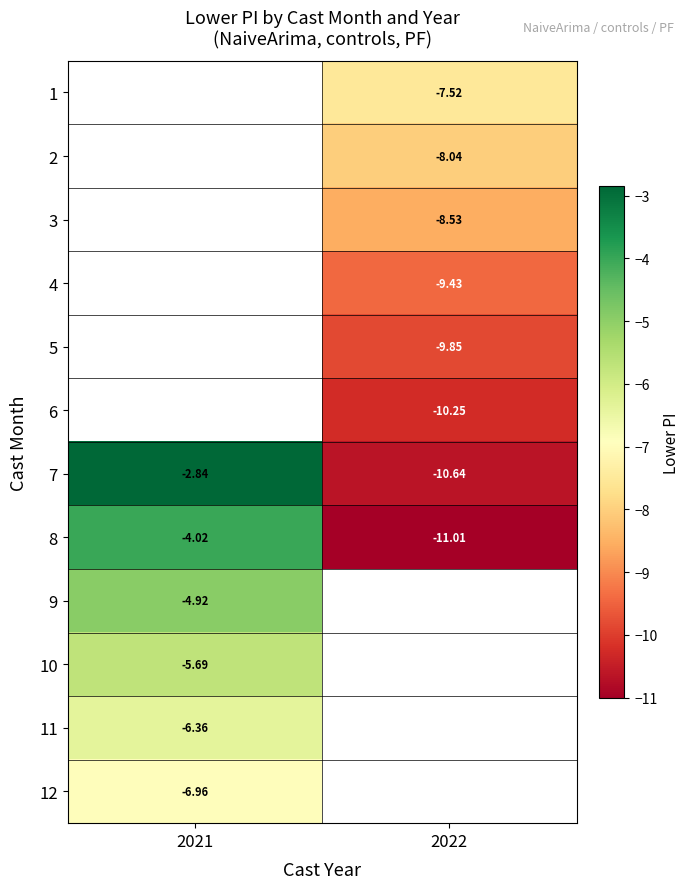

Is the value of 2 at 2022 greater than the value of 7 at 2021?

No